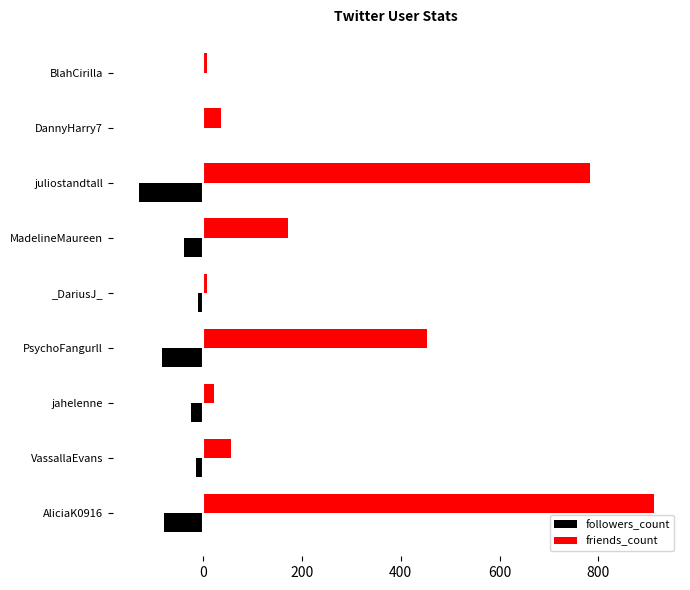

Is it true that followers_count equals 0 at BlahCirilla?

True